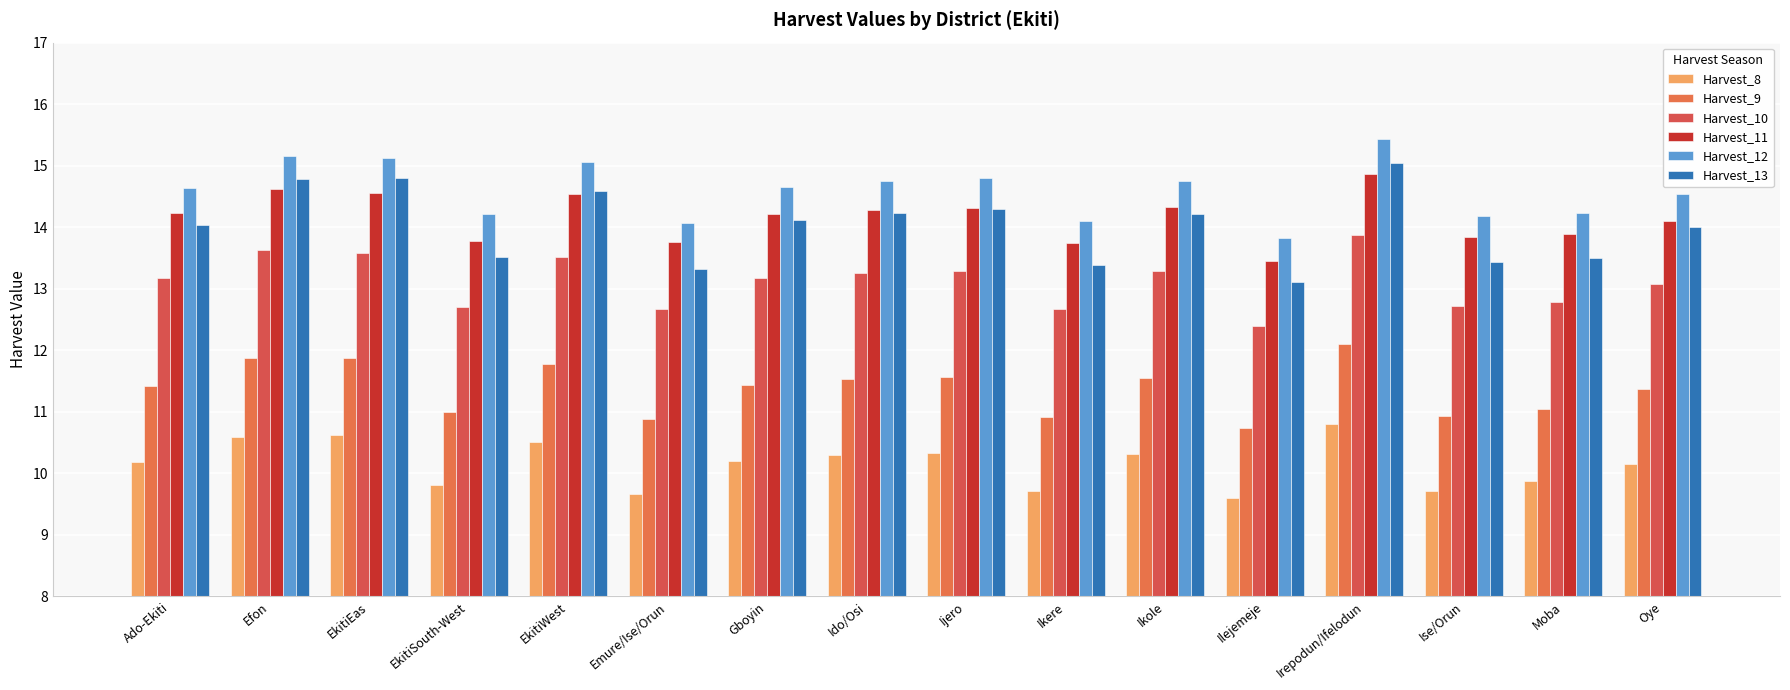

Rank the series at Ise/Orun from lowest to highest value.

Harvest_8, Harvest_9, Harvest_10, Harvest_13, Harvest_11, Harvest_12